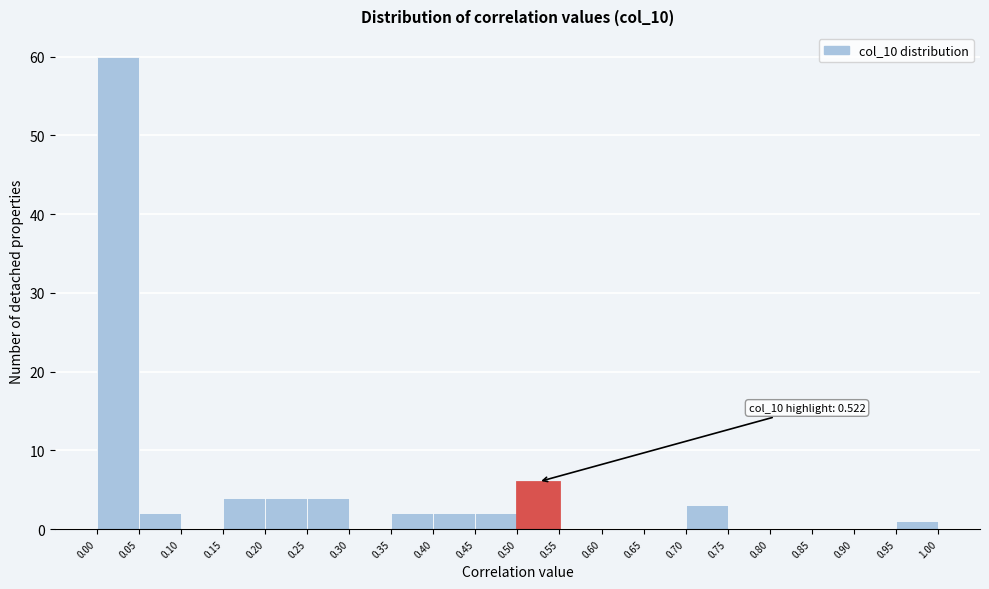

Over which range of the x-axis is the bar tallest?

0.00 to 0.05